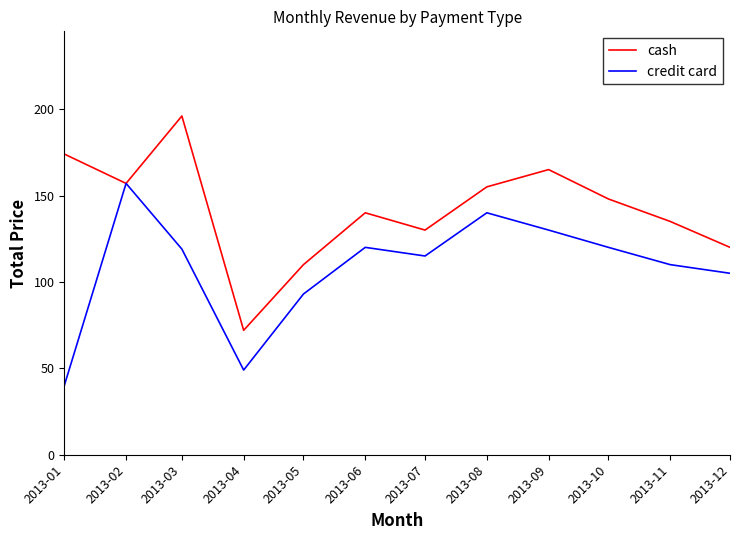

Which series has the largest total across all categories?

cash